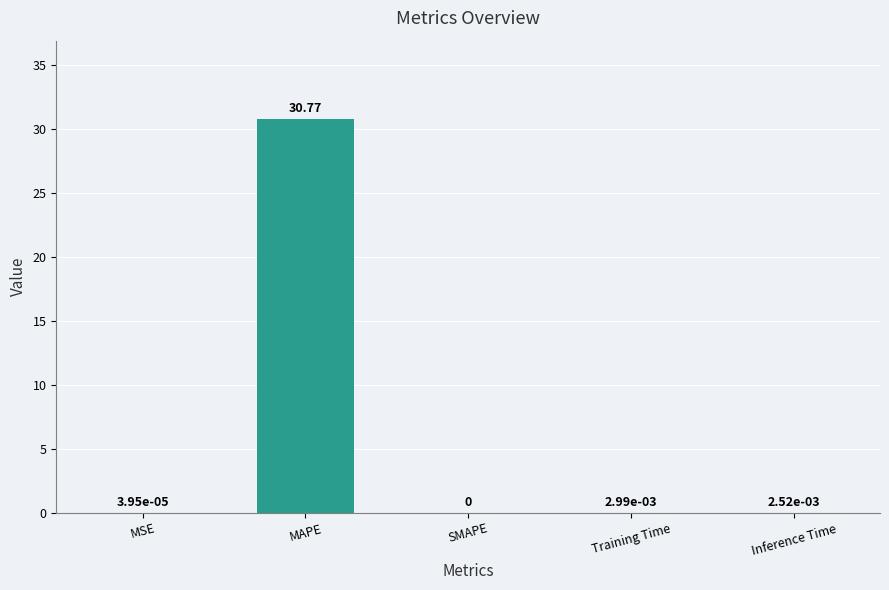

What is the sum of all values?

30.8